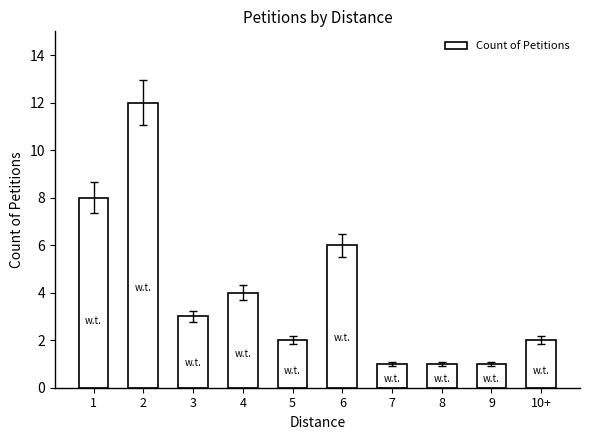

Which has a higher value, 9 or 3?

3